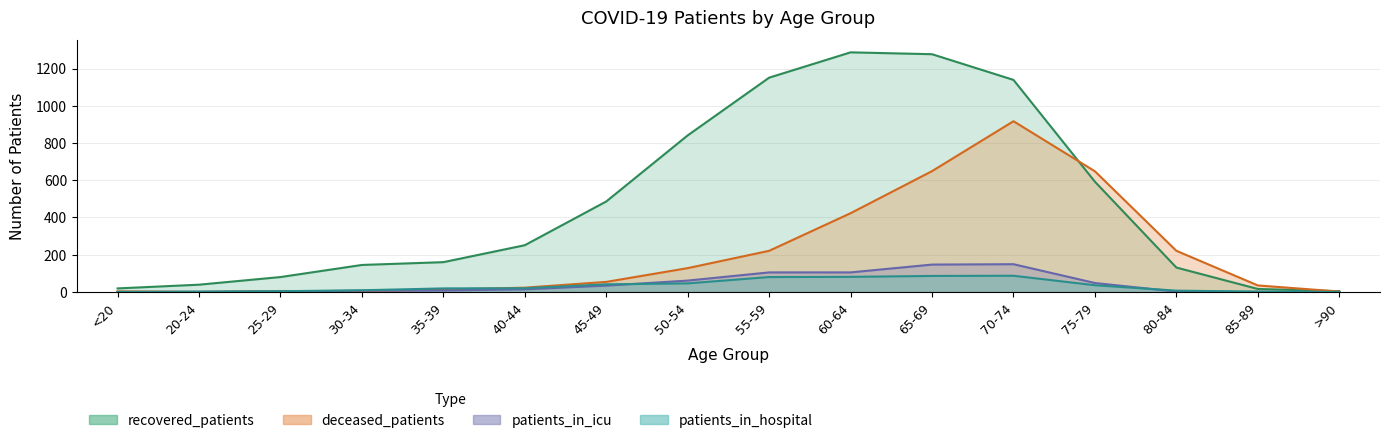

What is the greatest value displayed?

1287